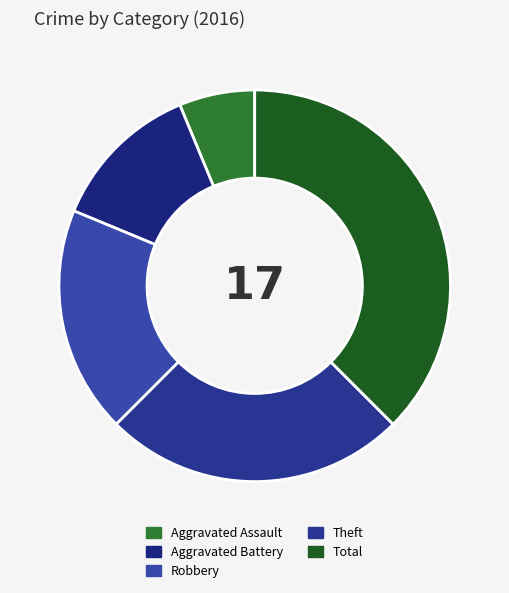

Which has a higher value, Robbery or Aggravated Battery?

Robbery